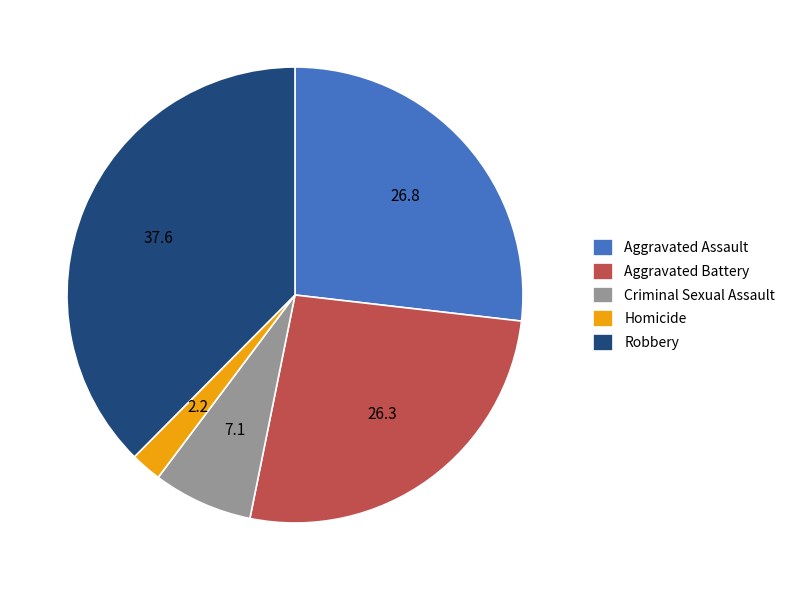

Does Homicide represent more than half of the total?

No